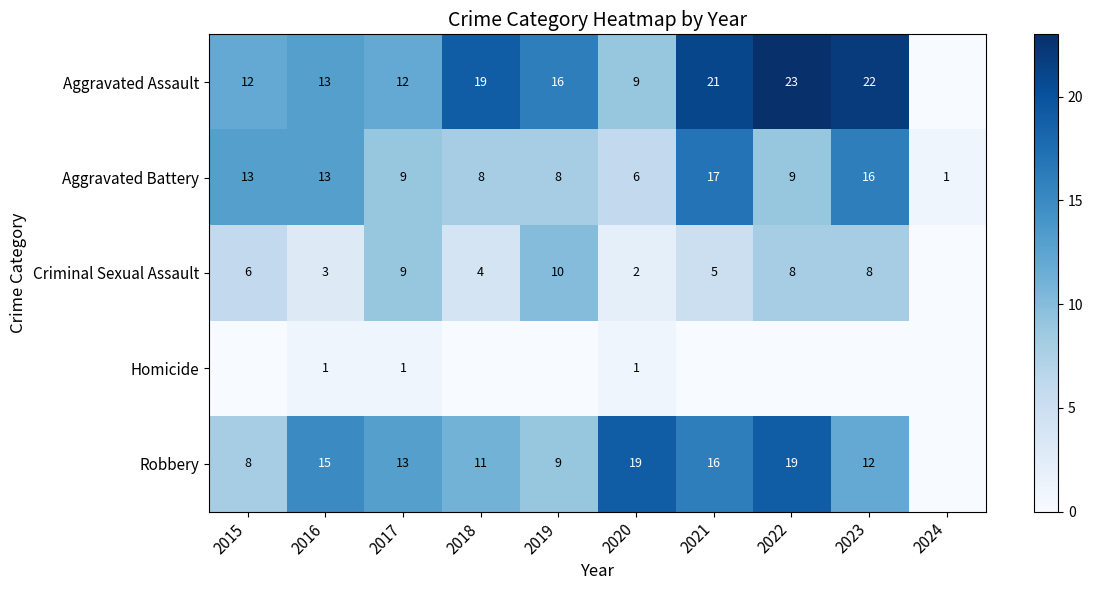

Is it true that Aggravated Battery equals 9 at 2022?

True